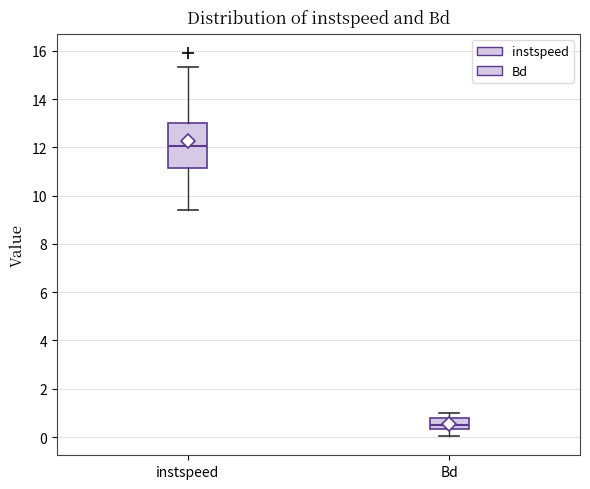

Which box's median line is the highest?

instspeed